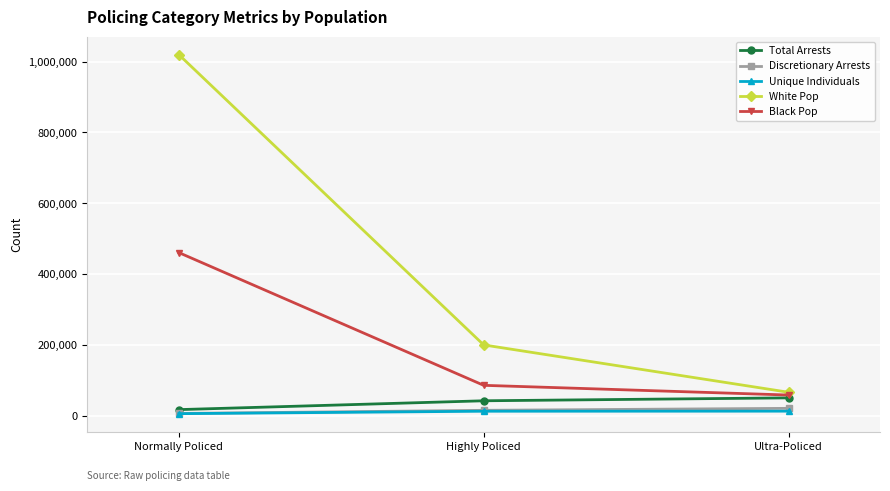

What is the label of the 2nd point from the right?

Highly Policed